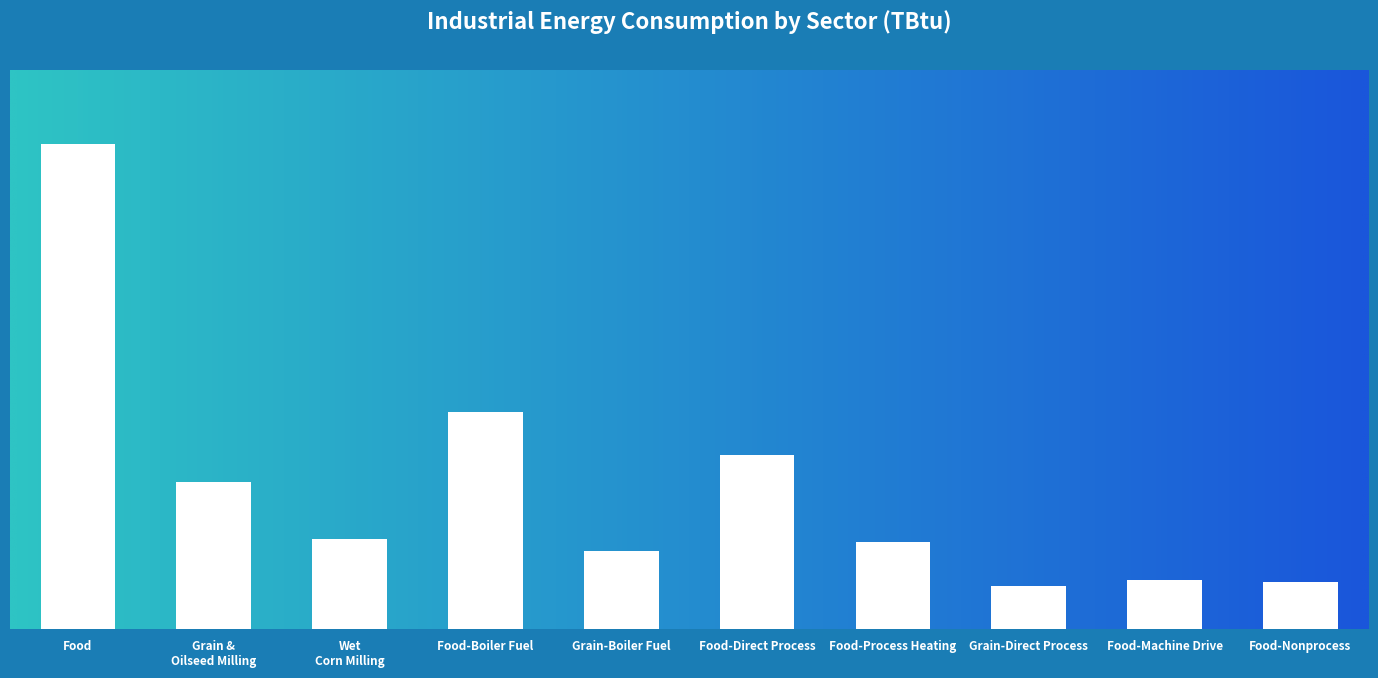

At which label does the data first exceed 214?

Food